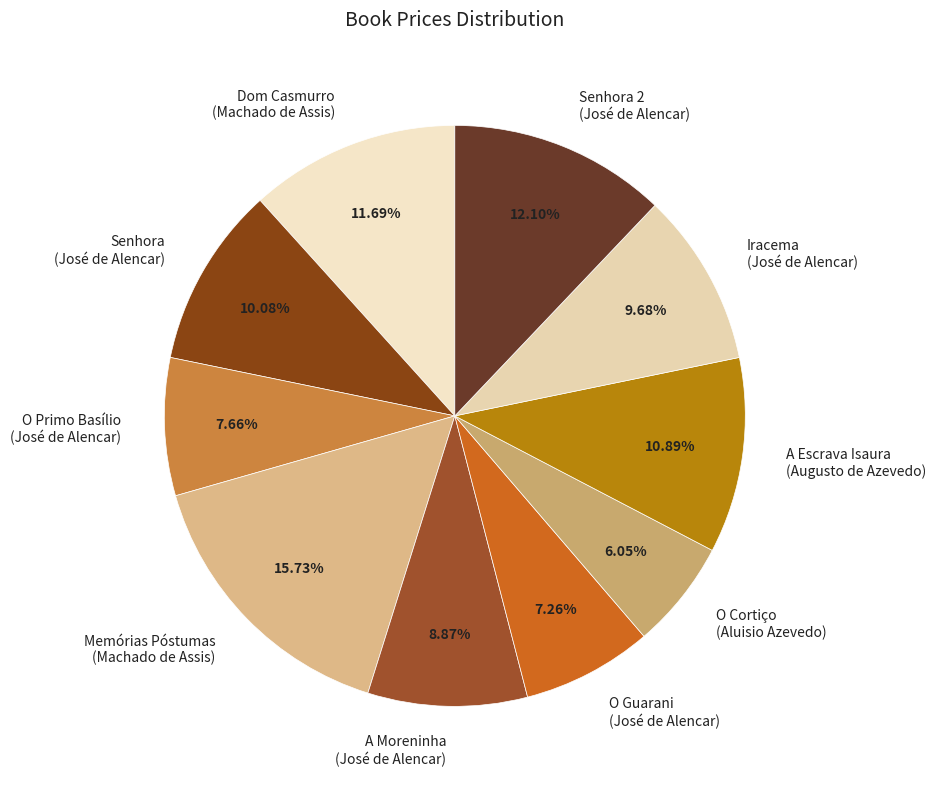

Between A Moreninha (José de Alencar) and Memórias Póstumas (Machado de Assis), which is larger?

Memórias Póstumas (Machado de Assis)